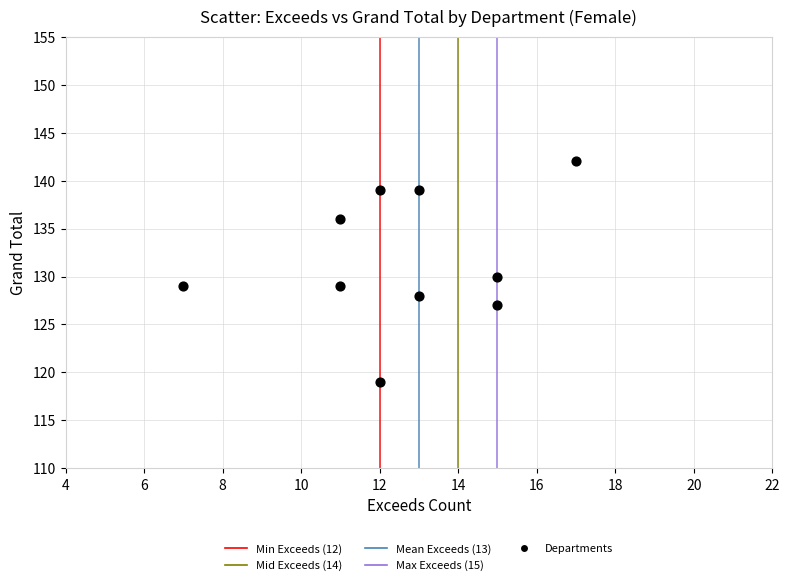

What is the average Y value?

132